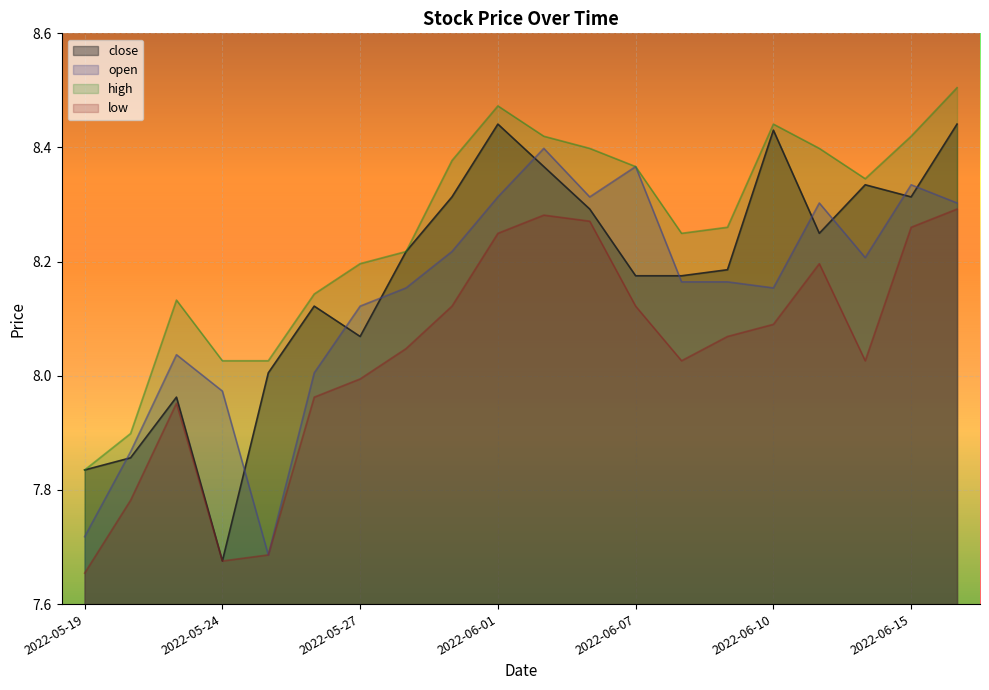

What are all the series names shown in the legend?

close, open, high, low